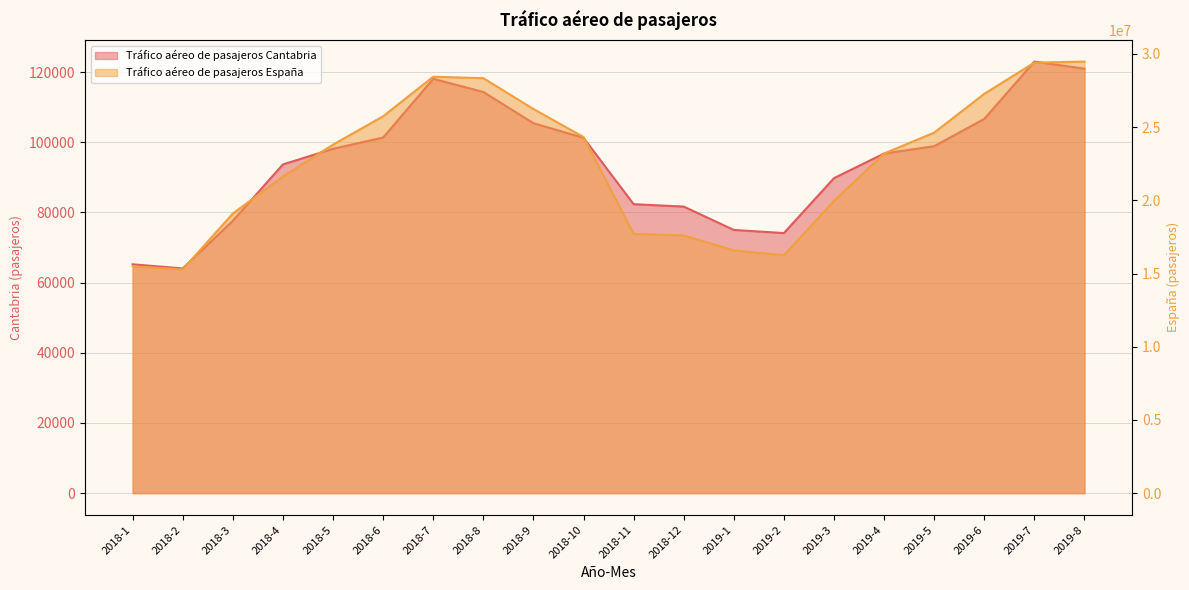

What is the difference between the second highest and second lowest values in the Tráfico aéreo de pasajeros Cantabria series?

55751